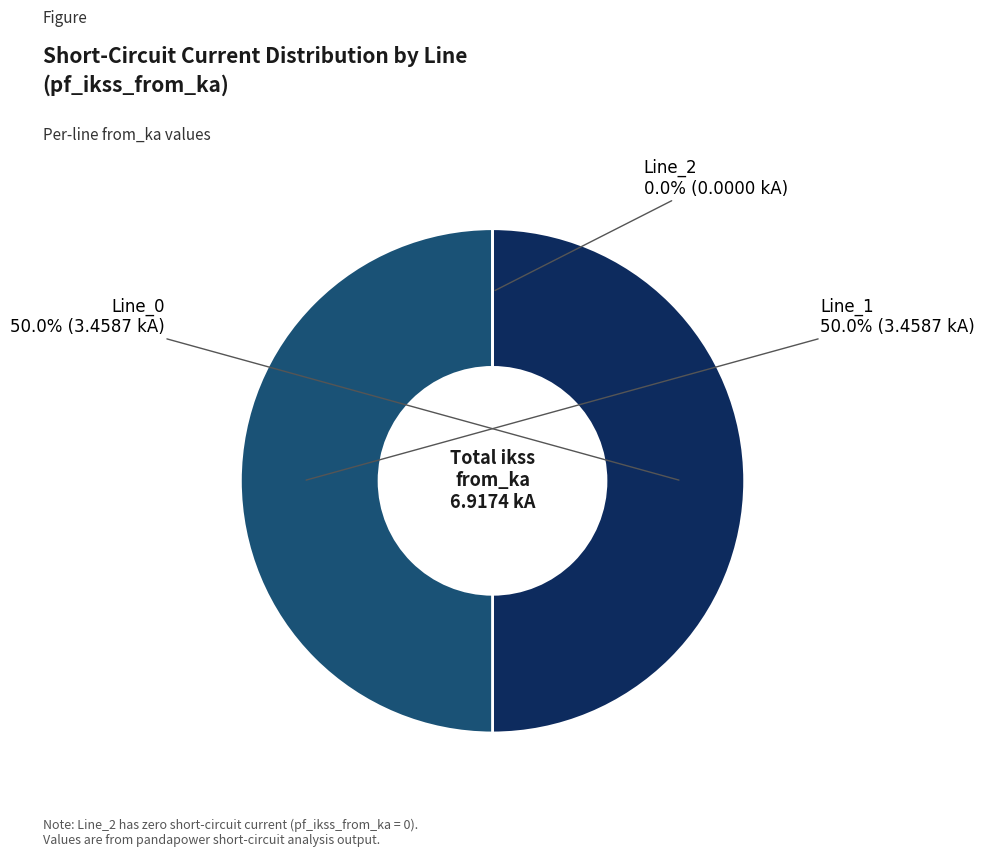

Count the number of slices in the pie.

3